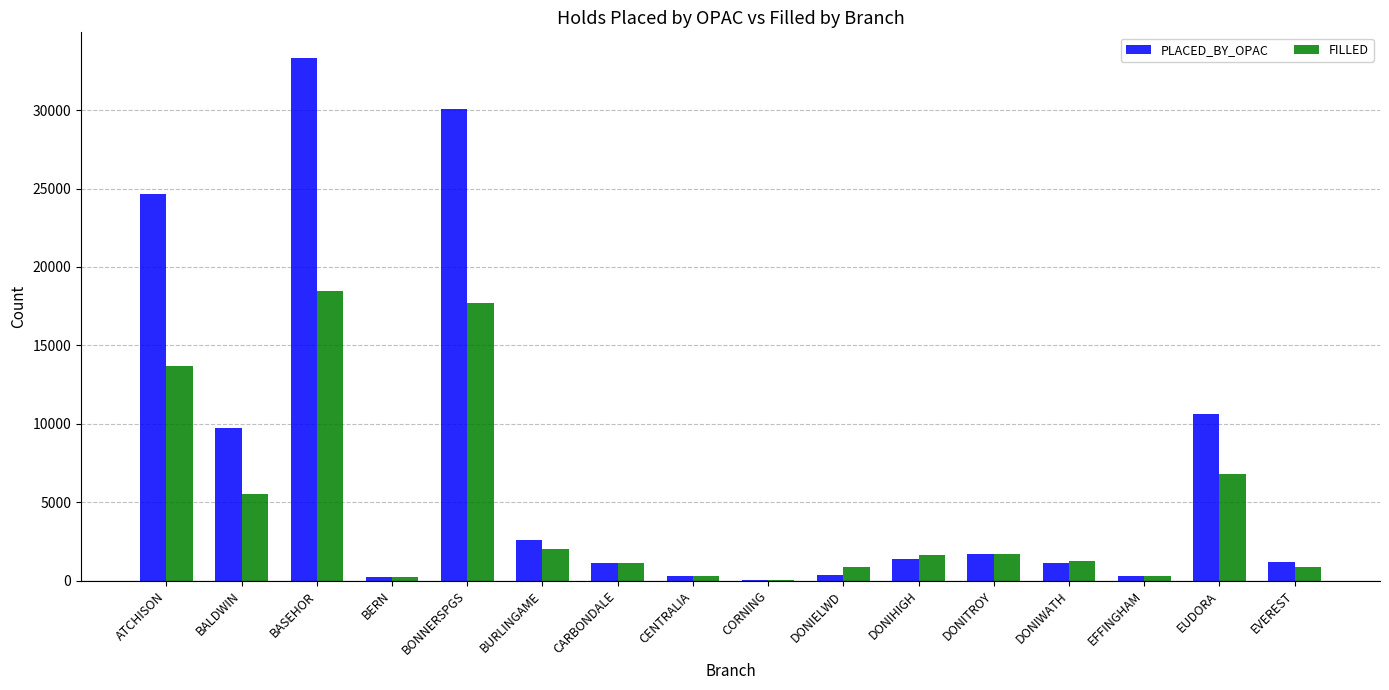

The PLACED_BY_OPAC series shows 330 at DONIELWD. True or false?

True